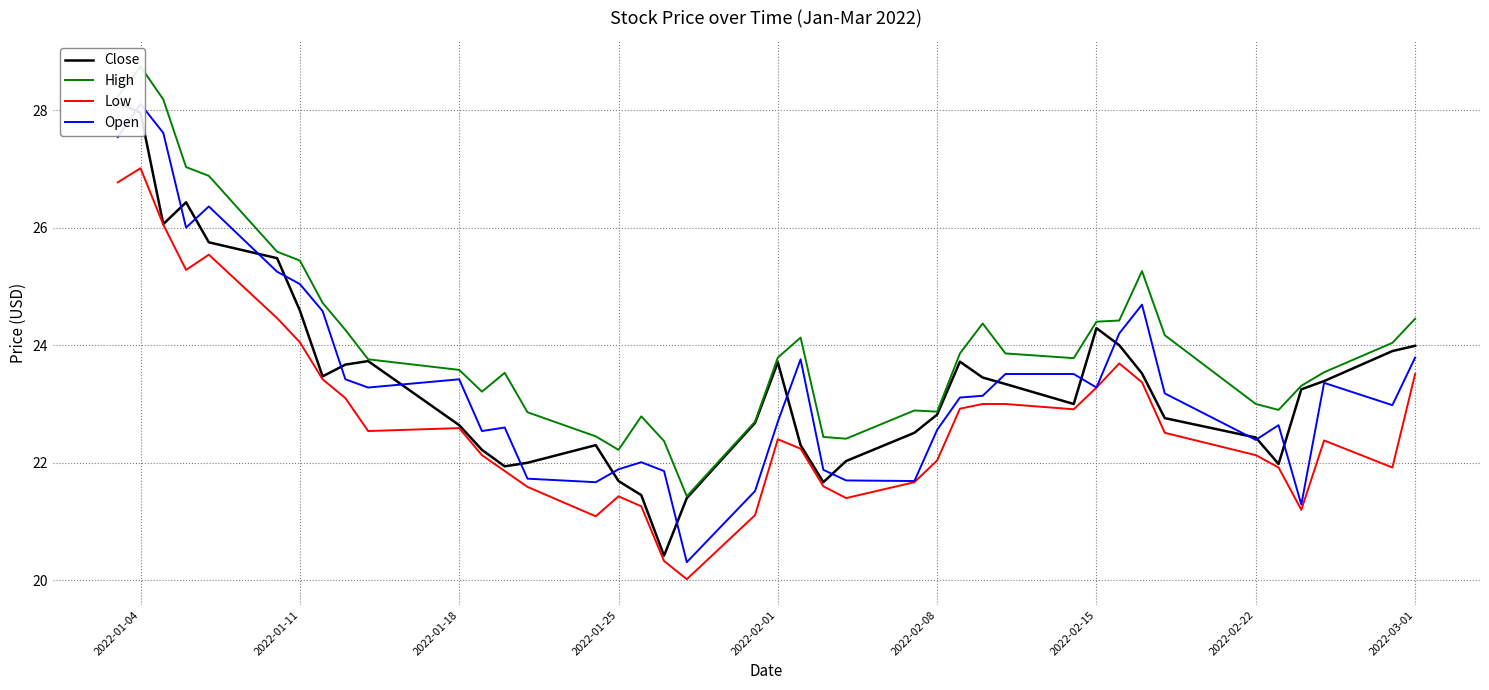

What is the average value of the Open series?

23.4